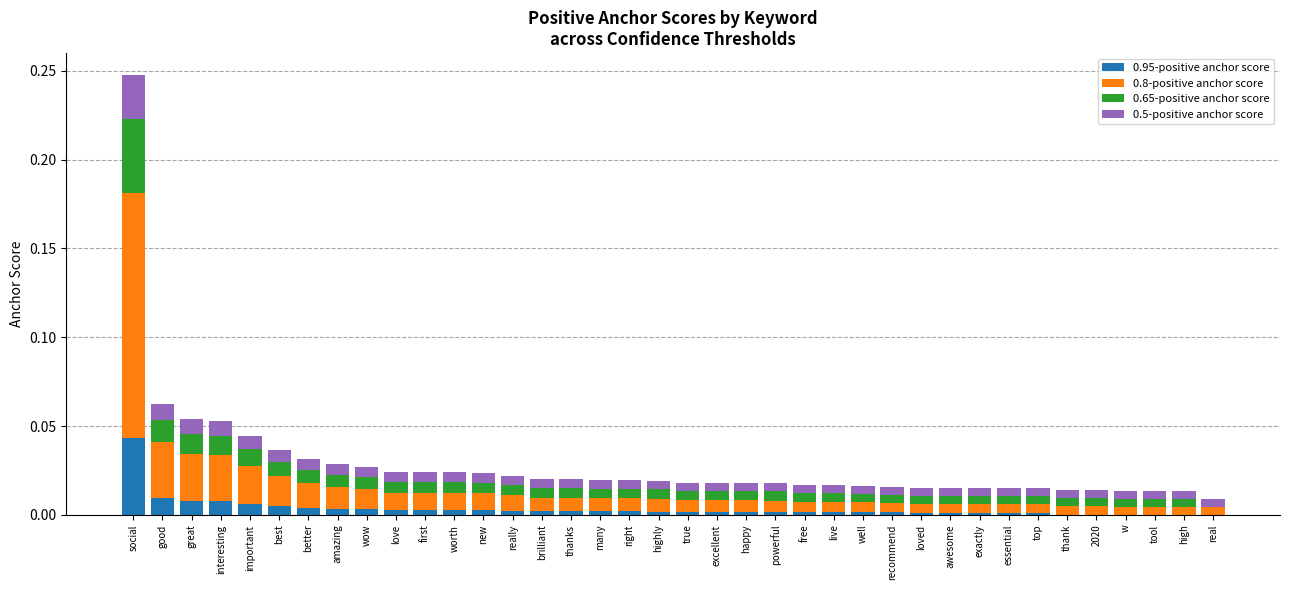

Which category has the highest value in the 0.95-positive anchor score series?

social